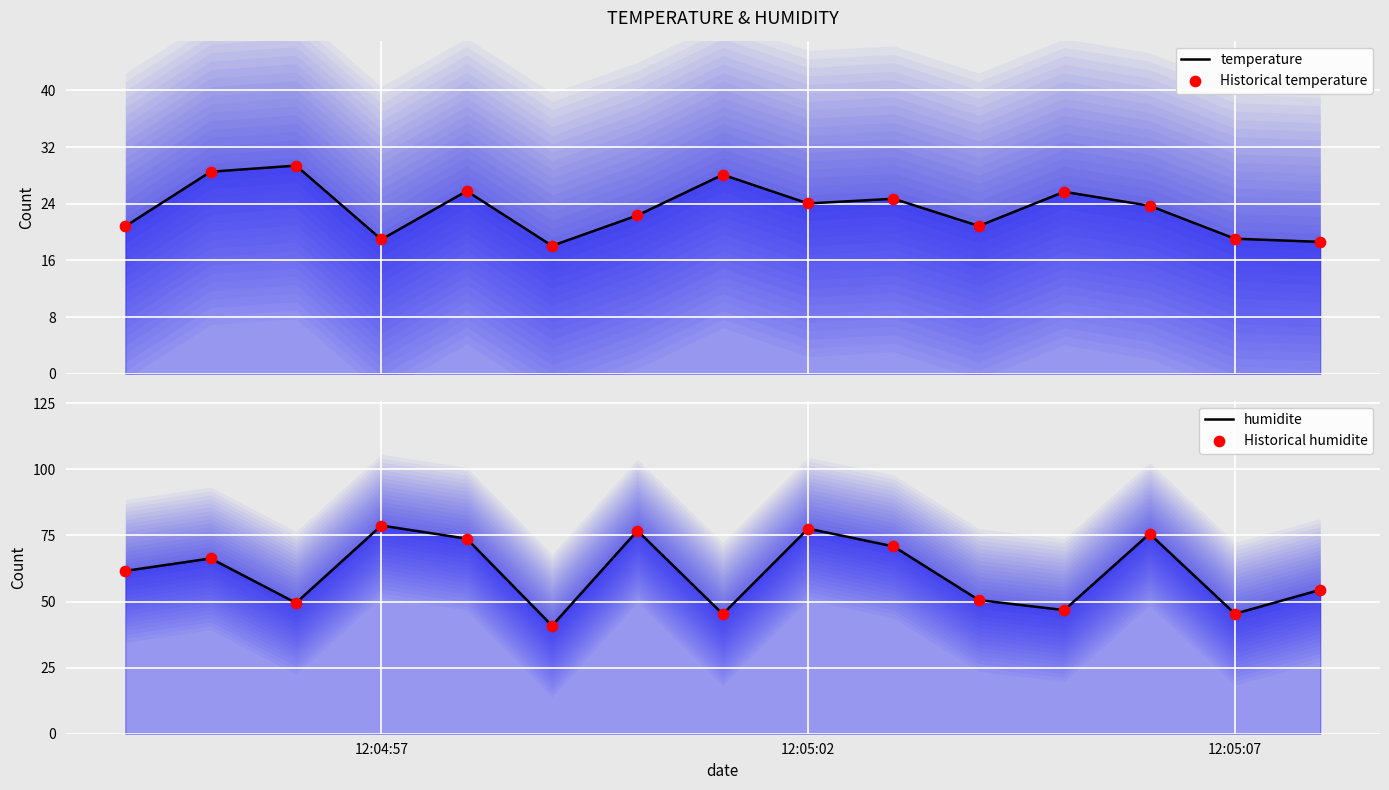

Which series has the largest Y range (max minus min)?

humidite